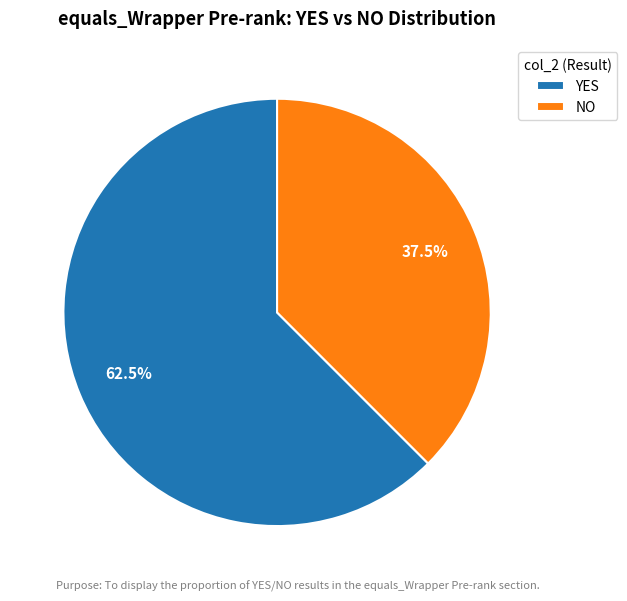

Is NO the majority of the pie?

No